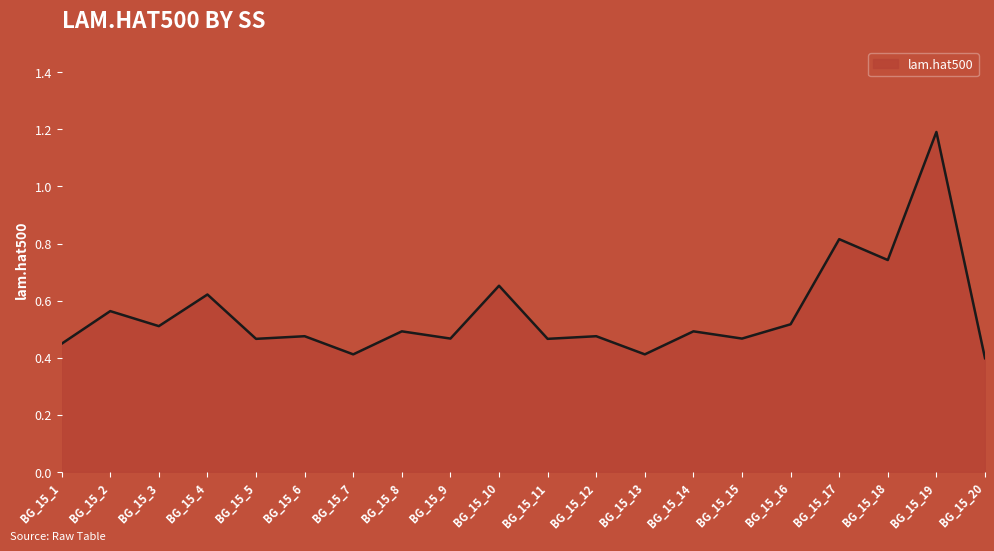

Where is the data nearest to the value 0?

BG_15_20